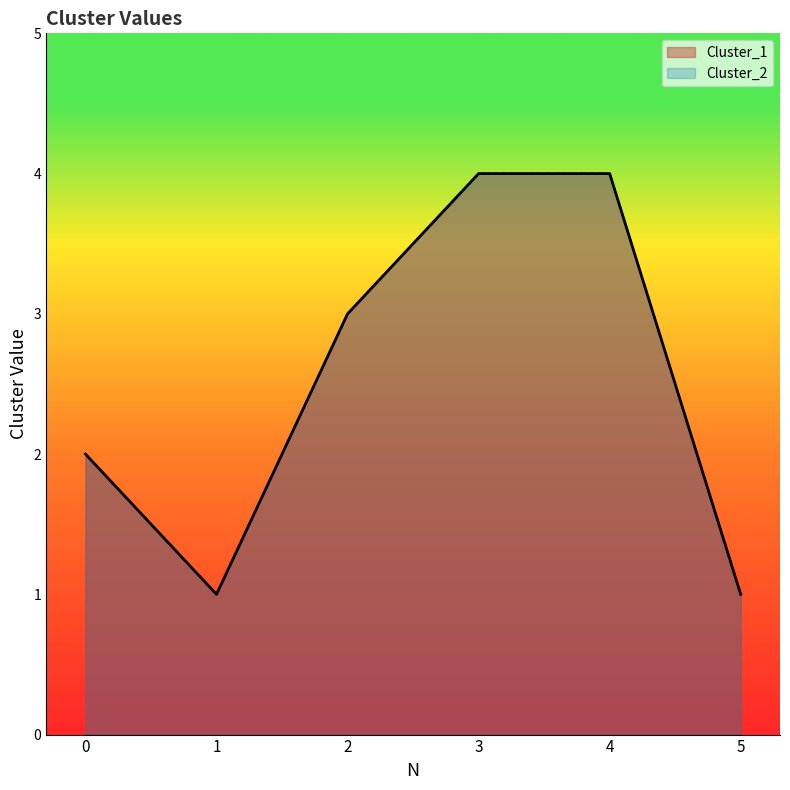

True or false: Cluster_2 has a value of 2 at 0.

True